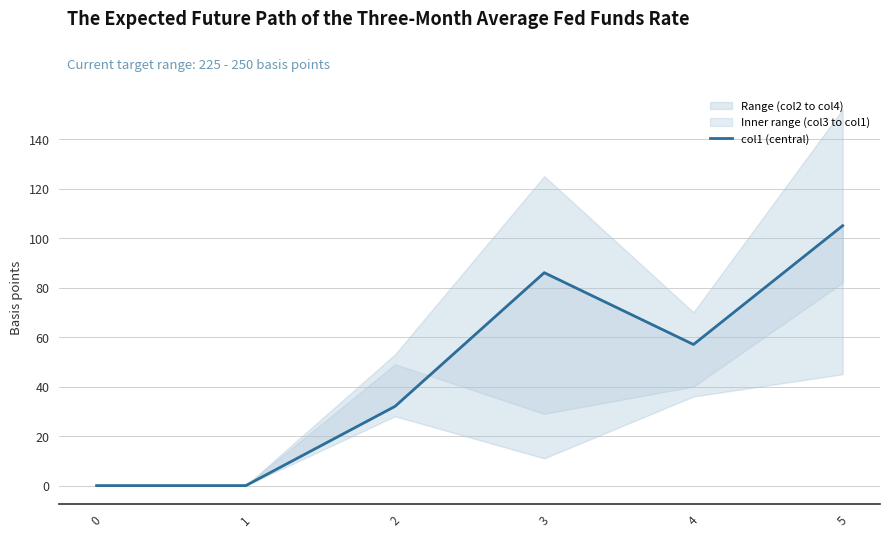

How many data points are less than 57?

3